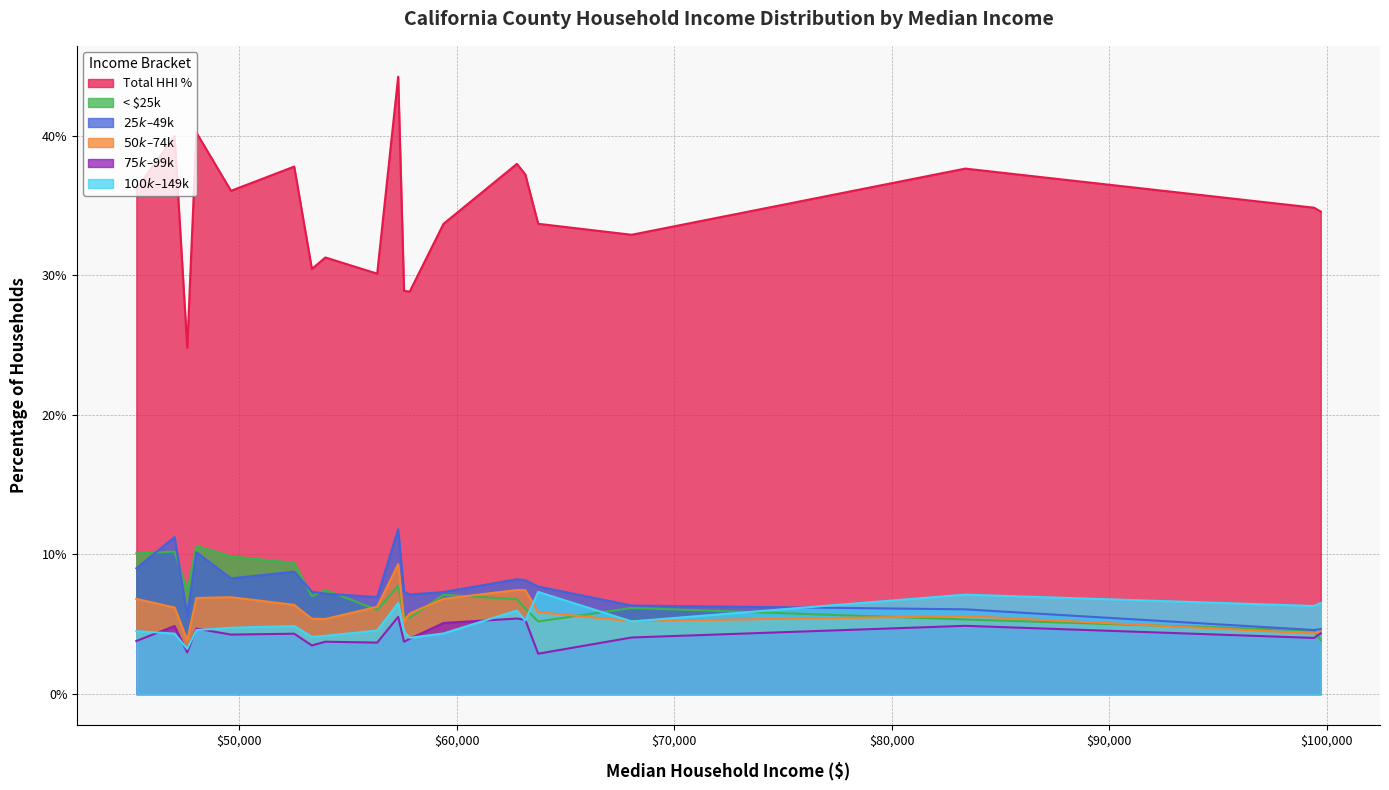

True or false: hhi_total_prct and hhi_lt_25k_prct intersect in this chart.

False